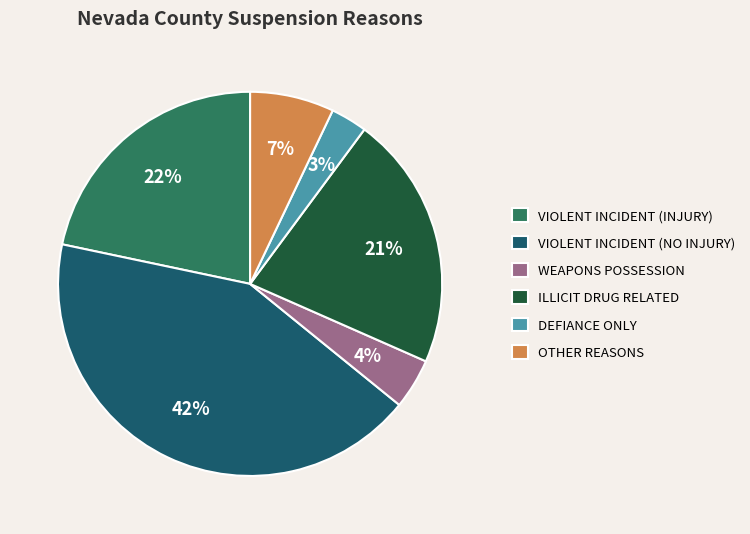

Which slice is the smallest?

DEFIANCE ONLY